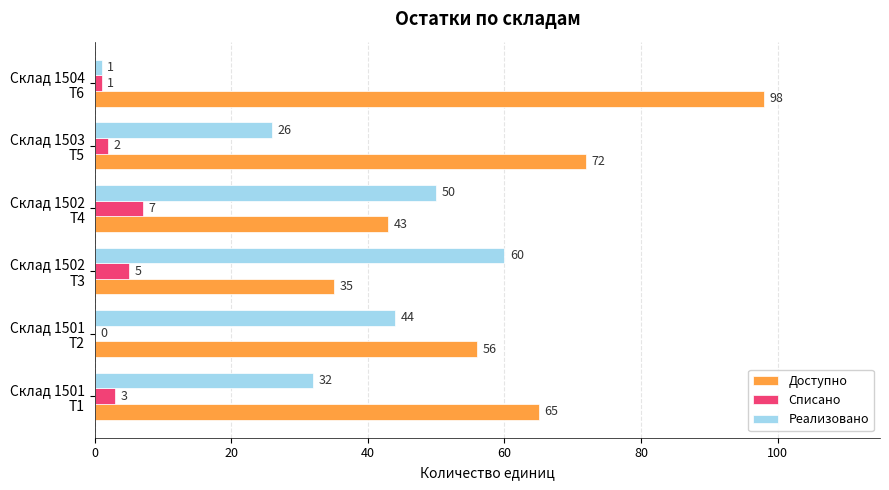

Which series has the largest total across all categories?

Доступно